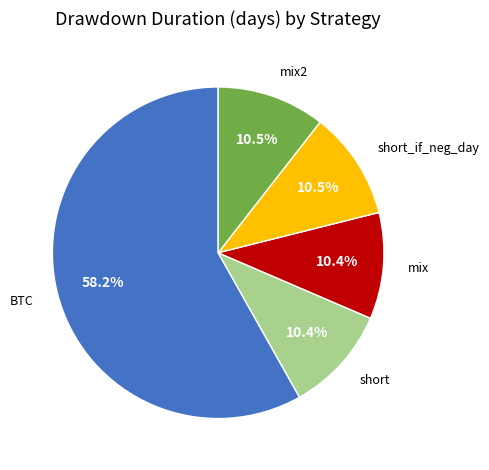

True or false: mix accounts for 21% of the total.

False